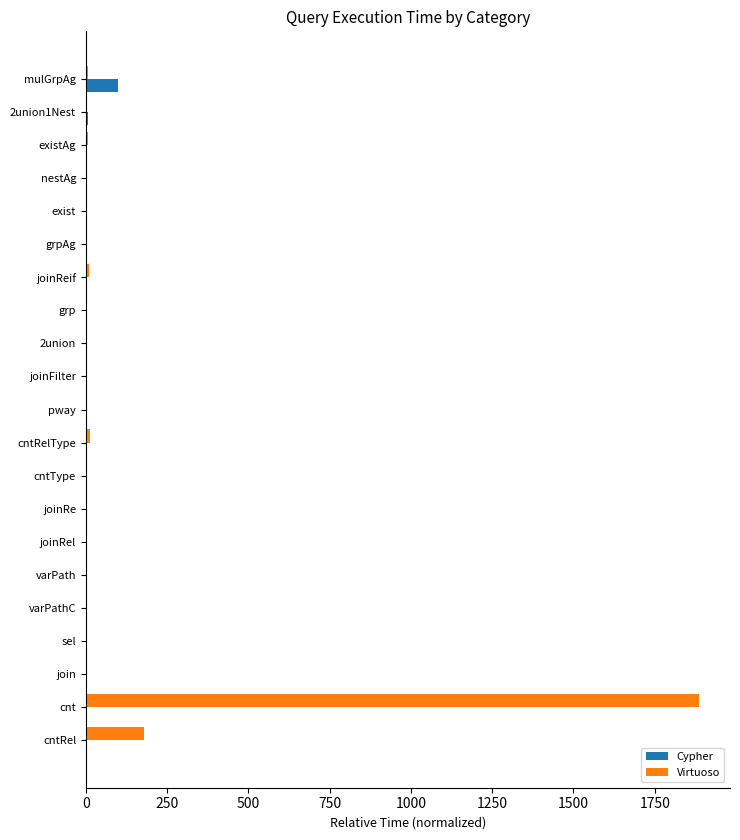

Where is Virtuoso nearest to the value 944?

cntRel